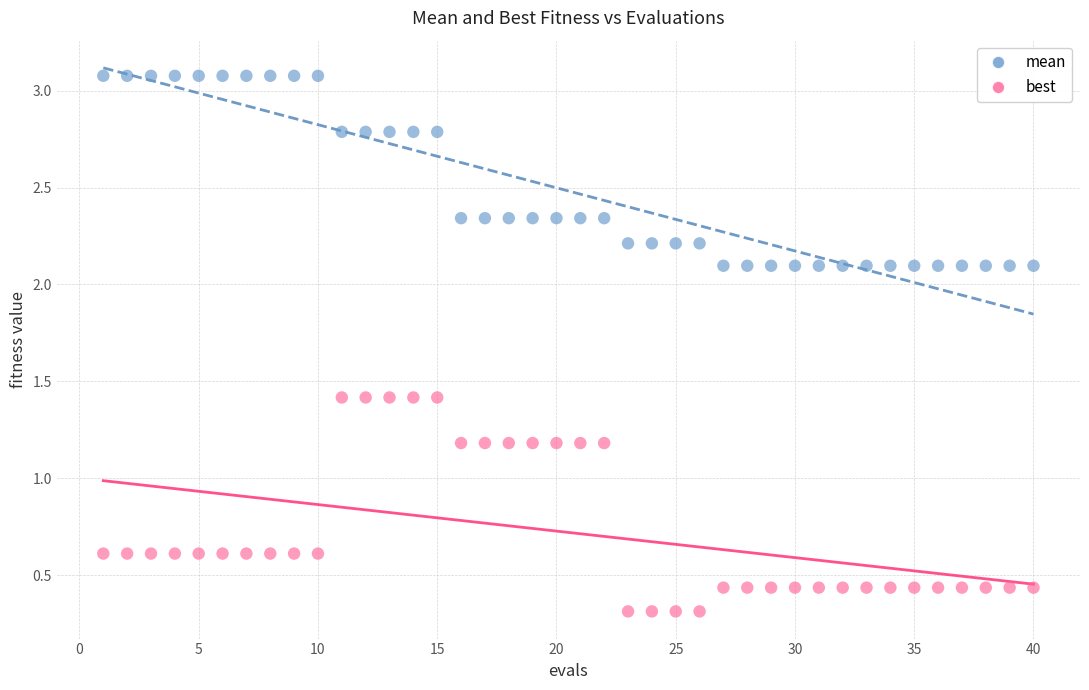

Which series has the largest Y range (max minus min)?

best